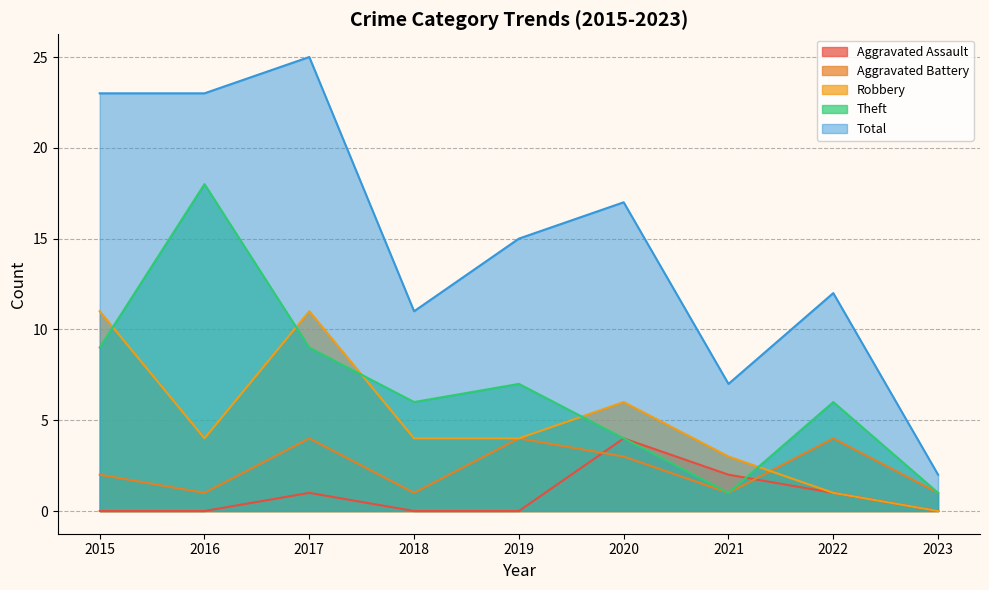

How many data points in Theft are above 6?

4